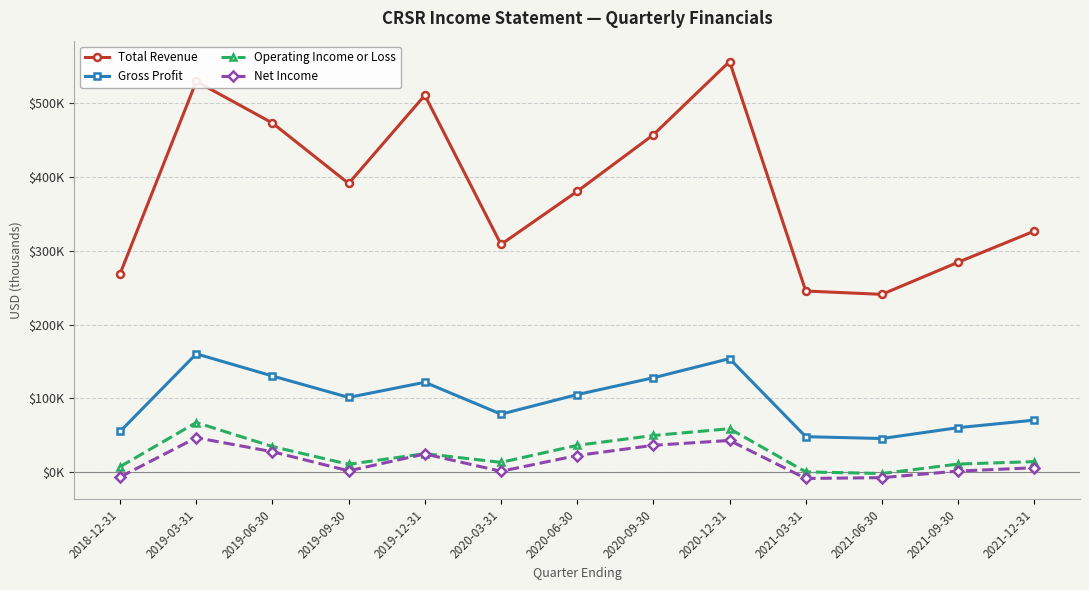

What is the approximate value of Gross Profit at 2021-09-30?

60300